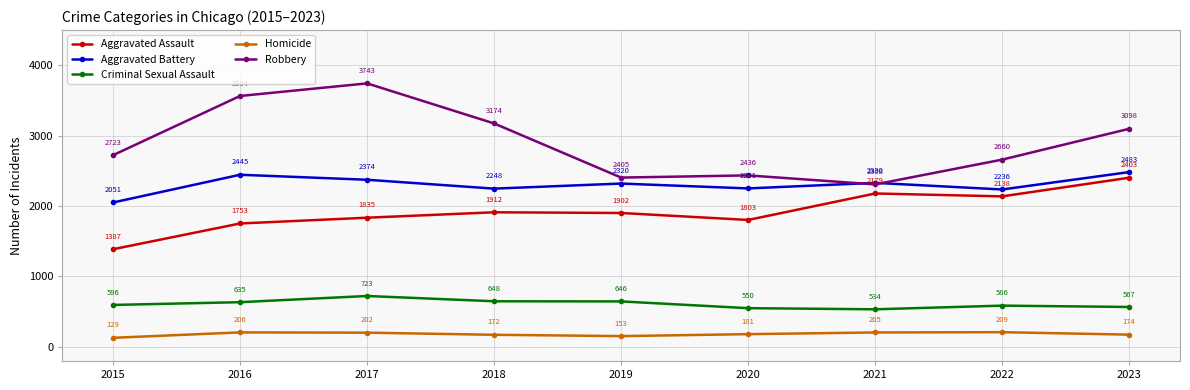

What is the difference between the second highest and second lowest values in the Homicide series?

53